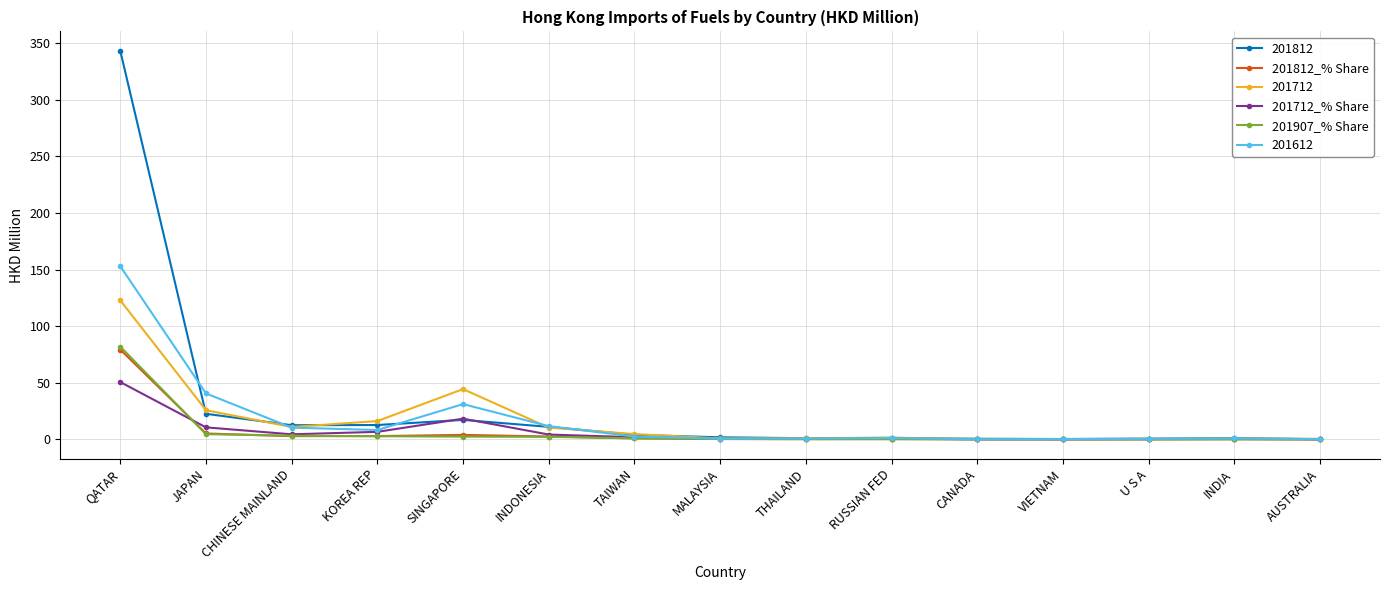

What is the value of the 201712_% Share point at the 2nd from the left?

10.7